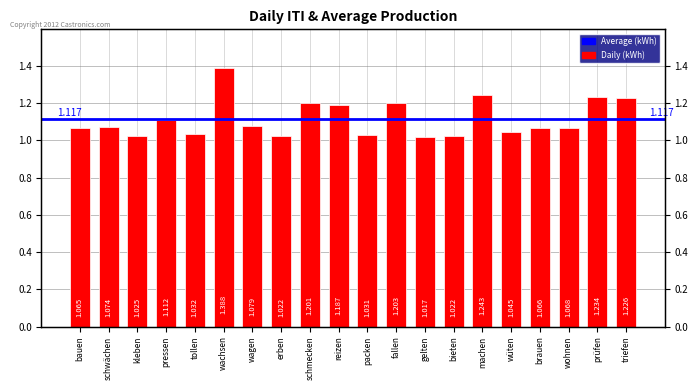

What is the greatest value displayed?

1.4